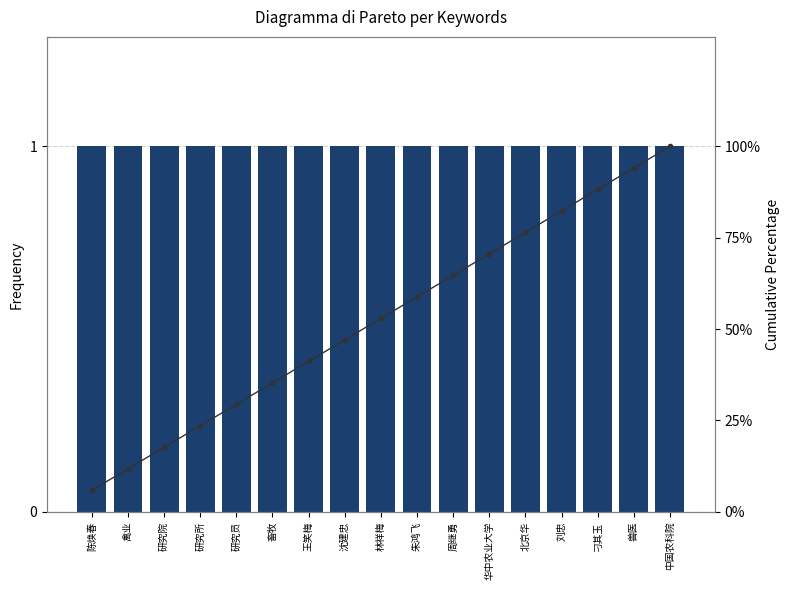

List the series in order of their overall mean, highest first.

Cumulative Percentage, Frequency